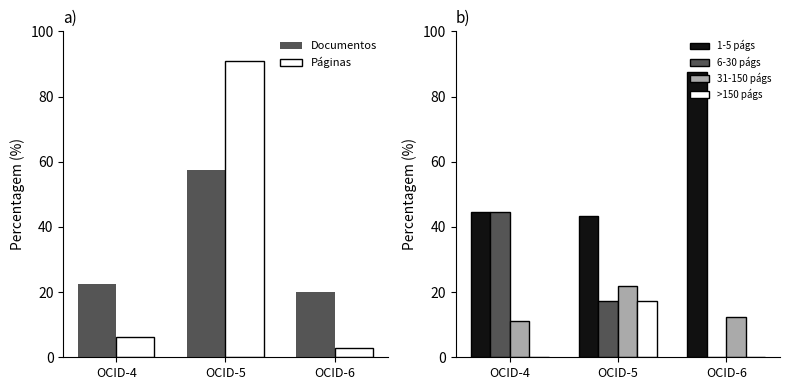

What is the sum of all 6-30 págs values?

61.8